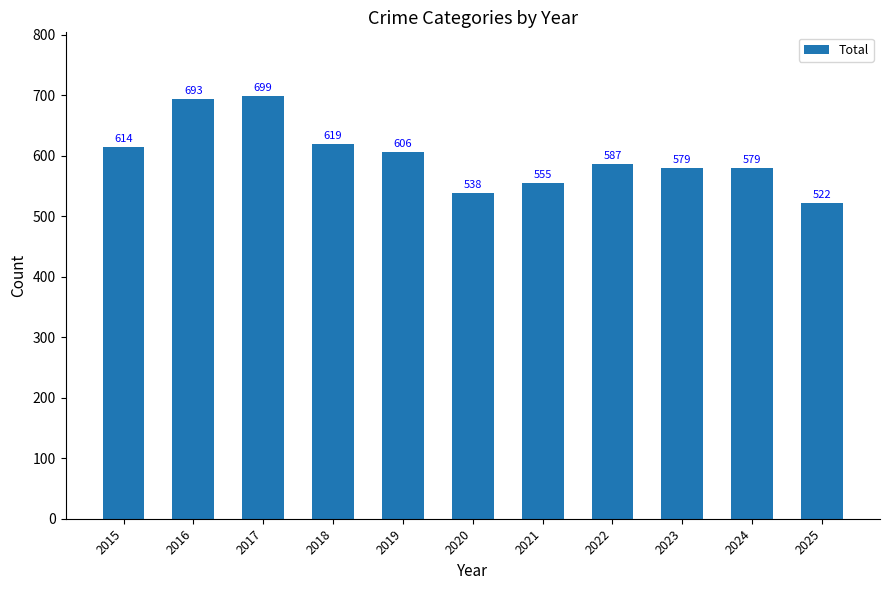

The value at 2021 is 736. True or false?

False